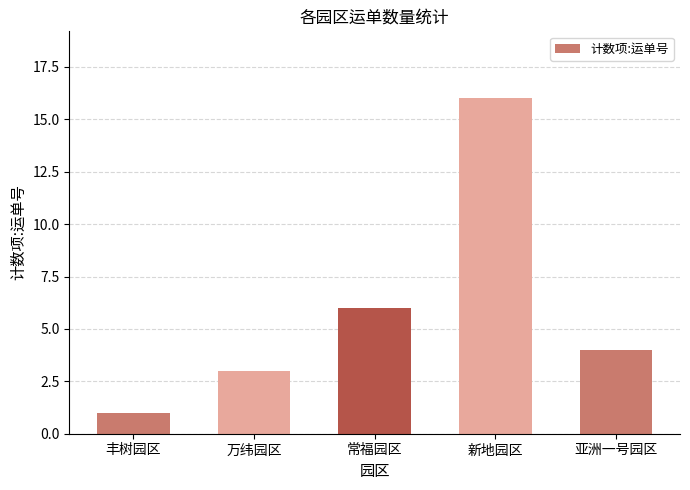

Reading left to right, extract all data points from this chart.

丰树园区=1	万纬园区=3	常福园区=6	新地园区=16	亚洲一号园区=4